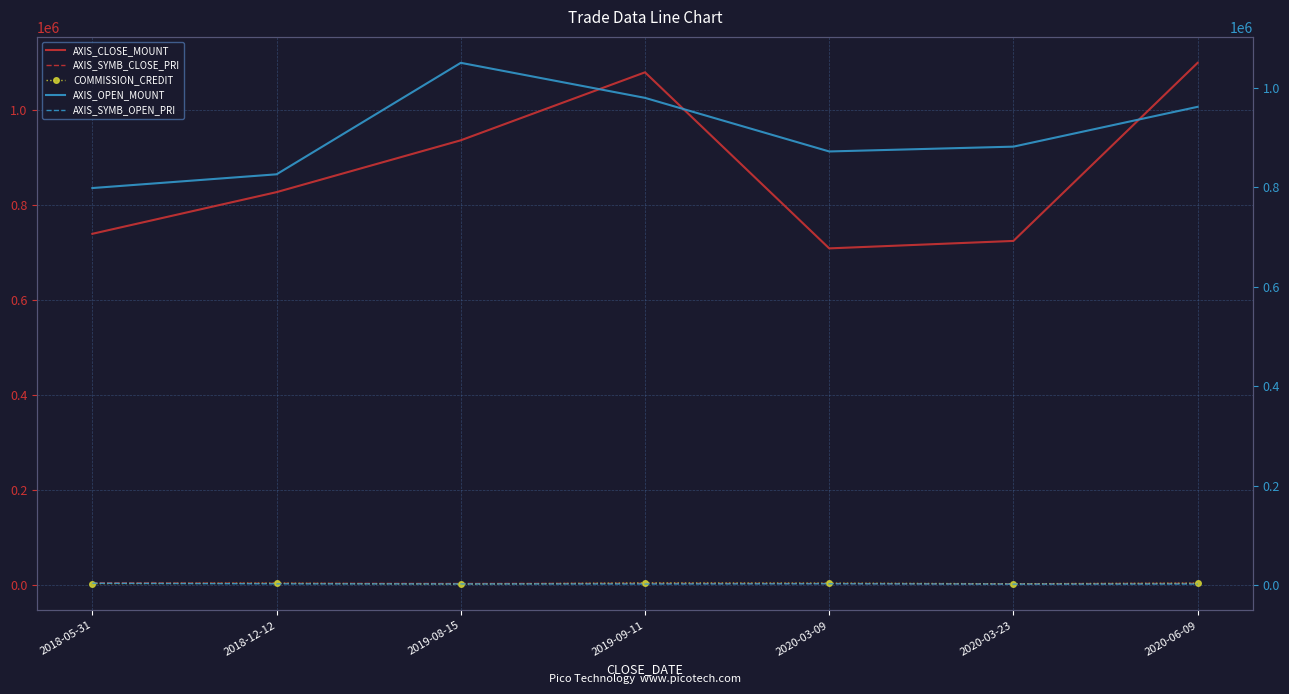

How many data points does each series have?

7